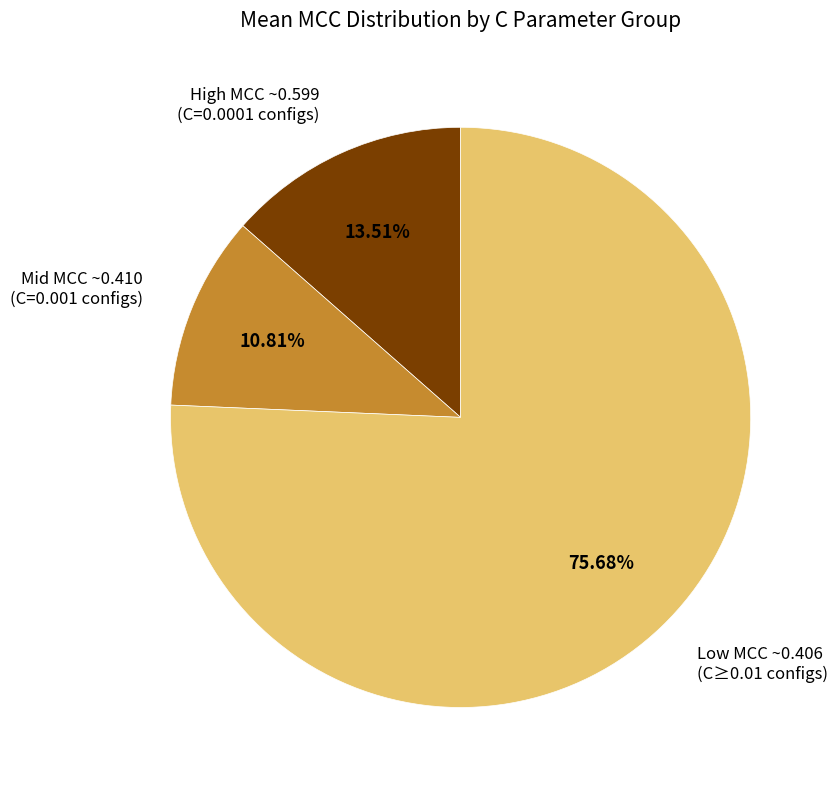

Is there any slice that represents more than half of the pie?

Yes